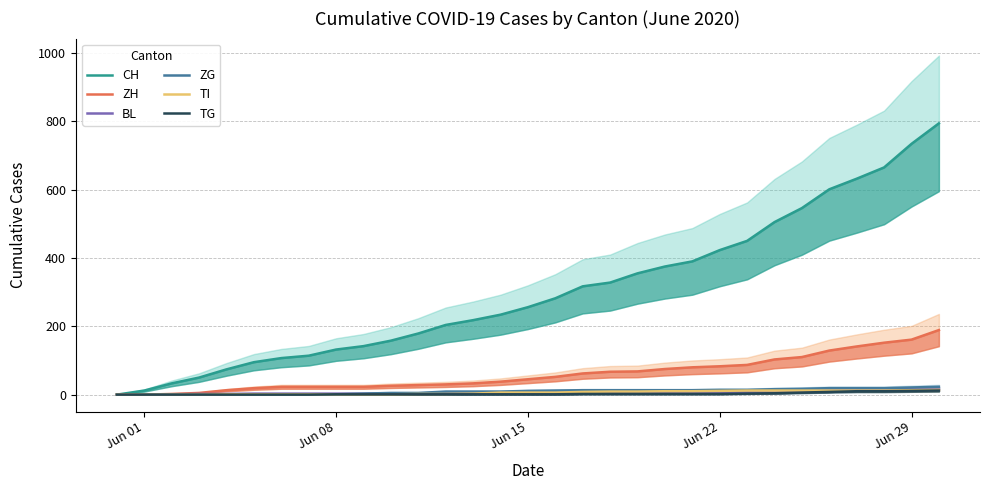

What is the value of the BL point at the 29th from the left?

16